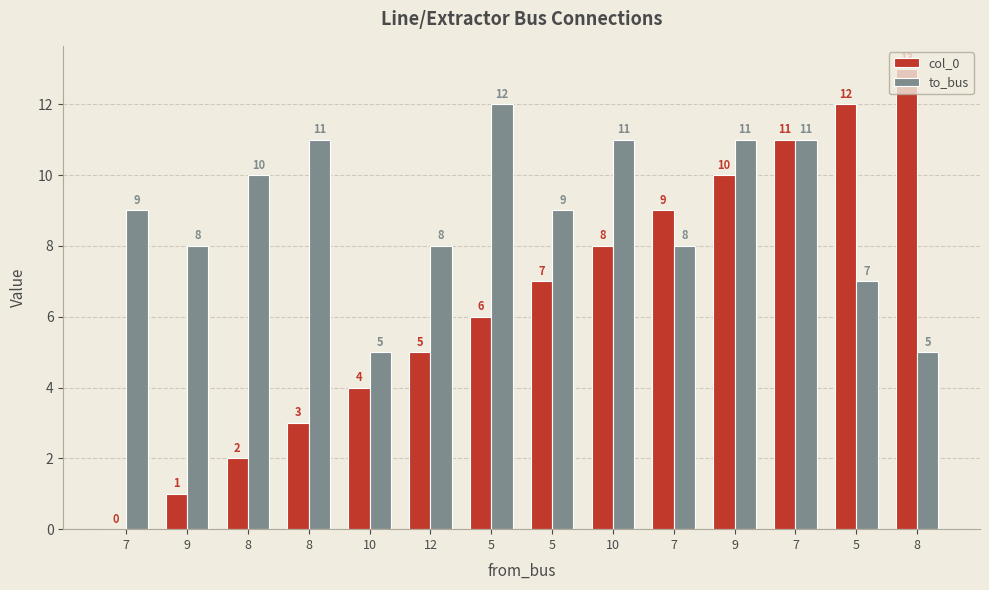

Is it true that col_0 equals 1 at 8?

False